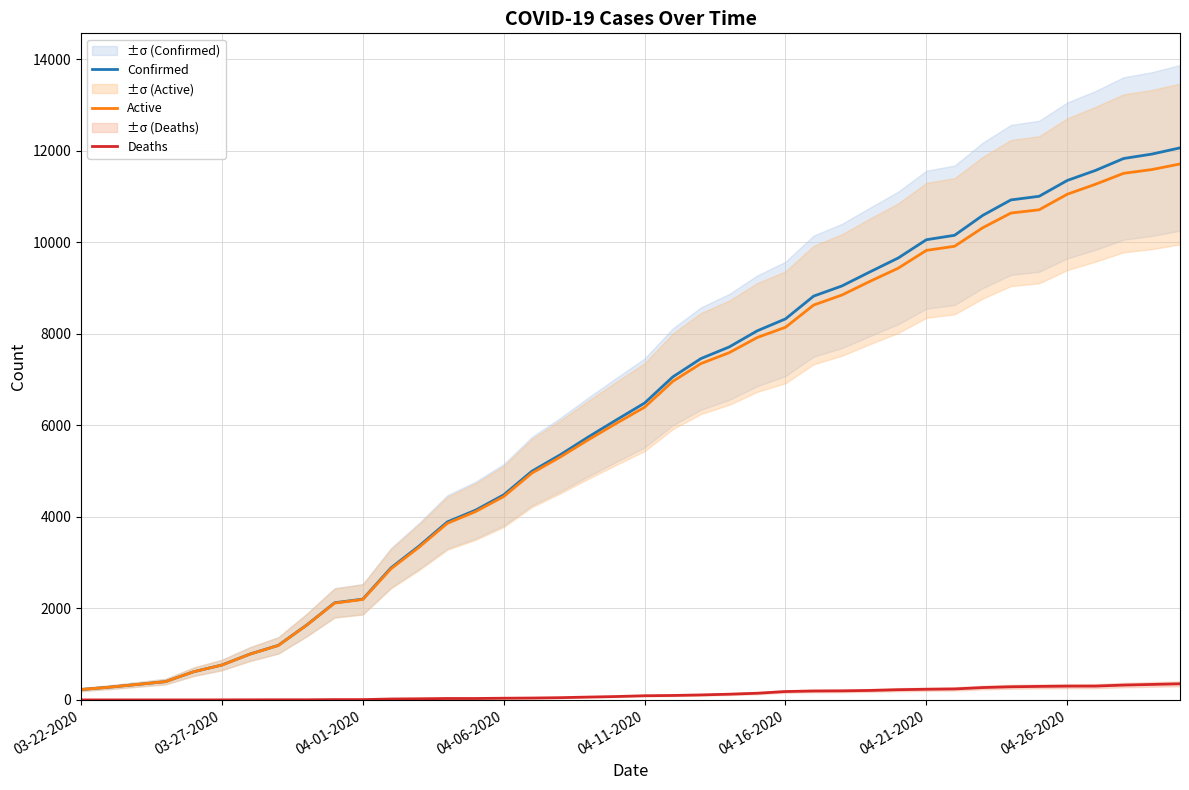

What is the maximum value for Deaths?

352